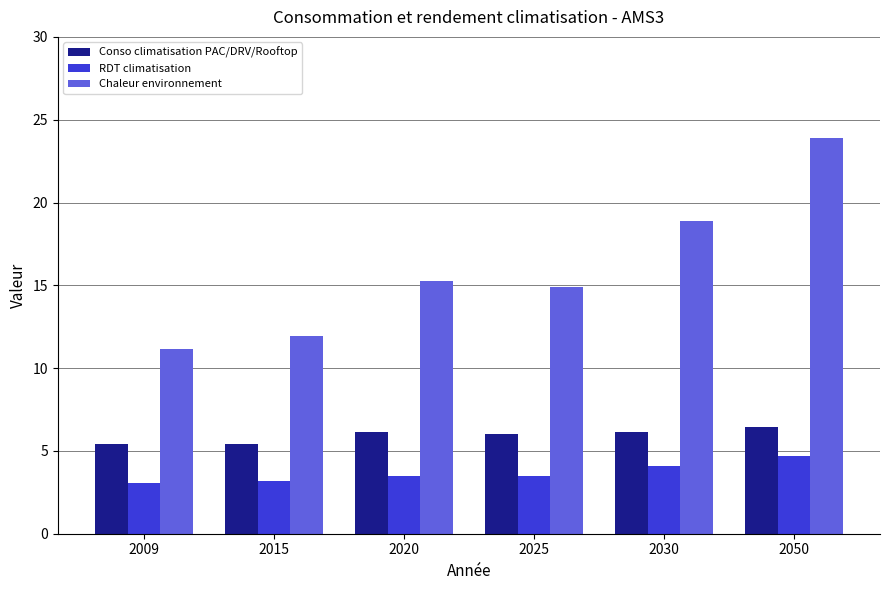

What is the total value across all series at 2020?

24.9